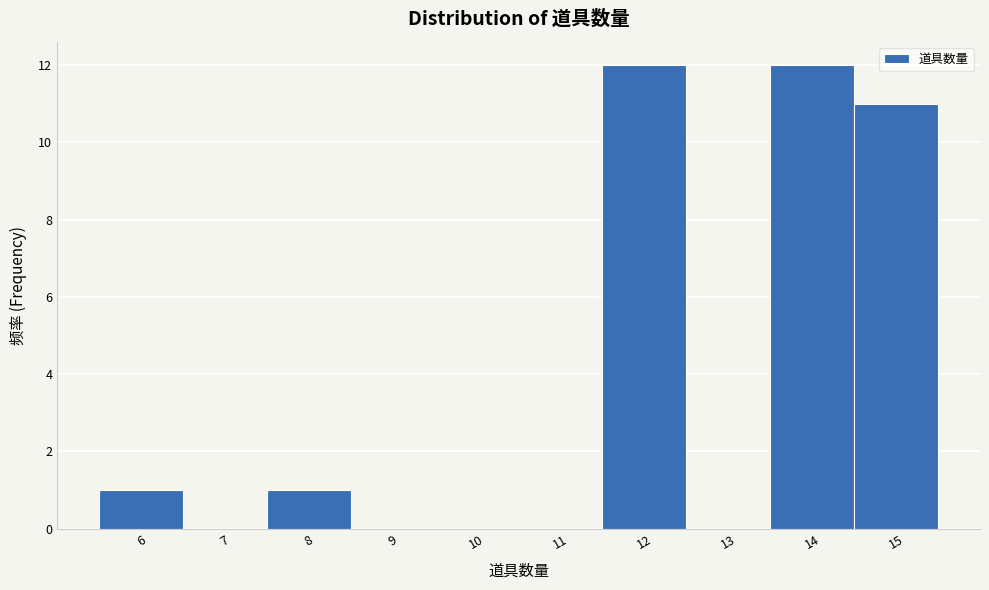

Reading left to right, transcribe all the data shown in this chart.

6=1	7=0	8=1	9=0	10=0	11=0	12=12	13=0	14=12	15=11